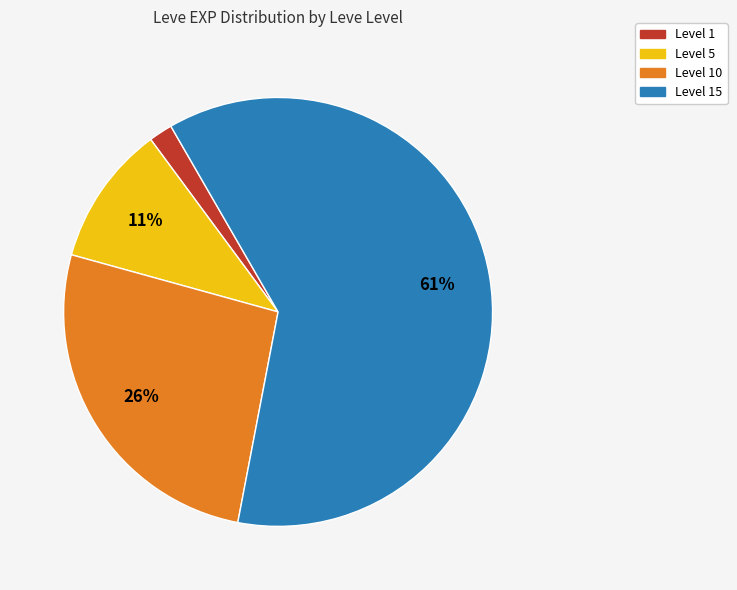

To the nearest percent, what is the average slice percentage?

25%